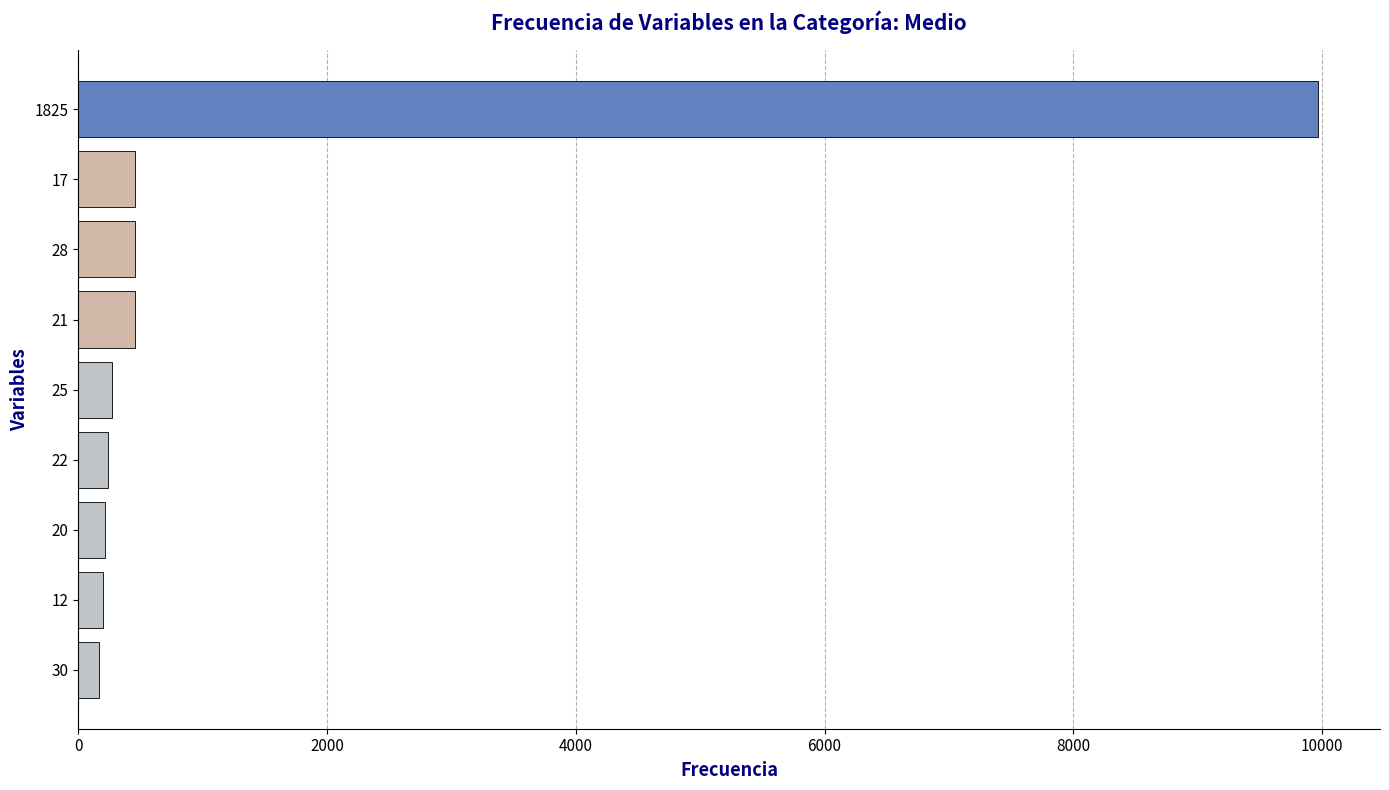

What is the change in value from 20 to 21?

+238